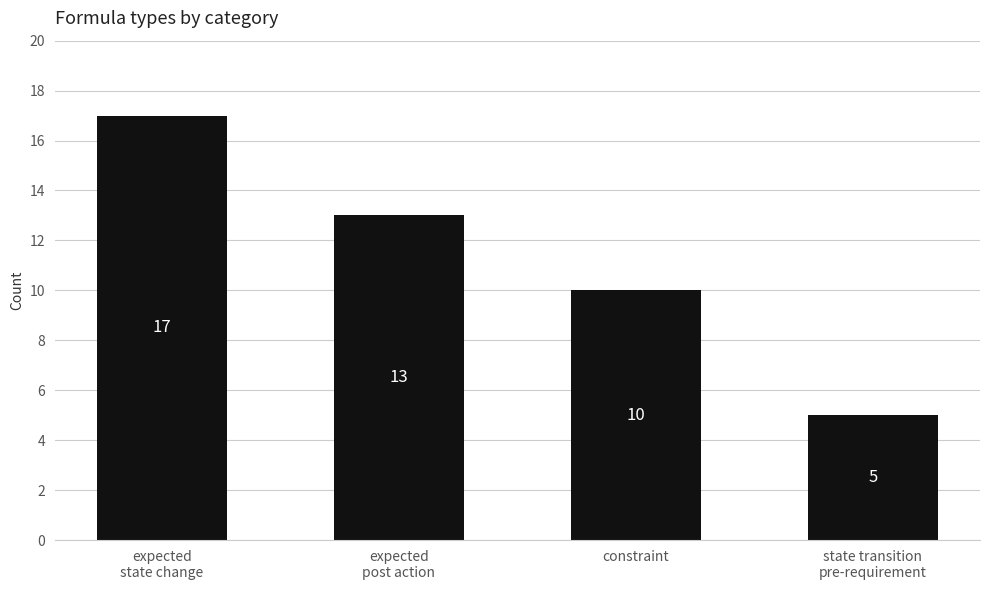

Rank the categories by value from lowest to highest.

state transition
pre-requirement, constraint, expected
post action, expected
state change